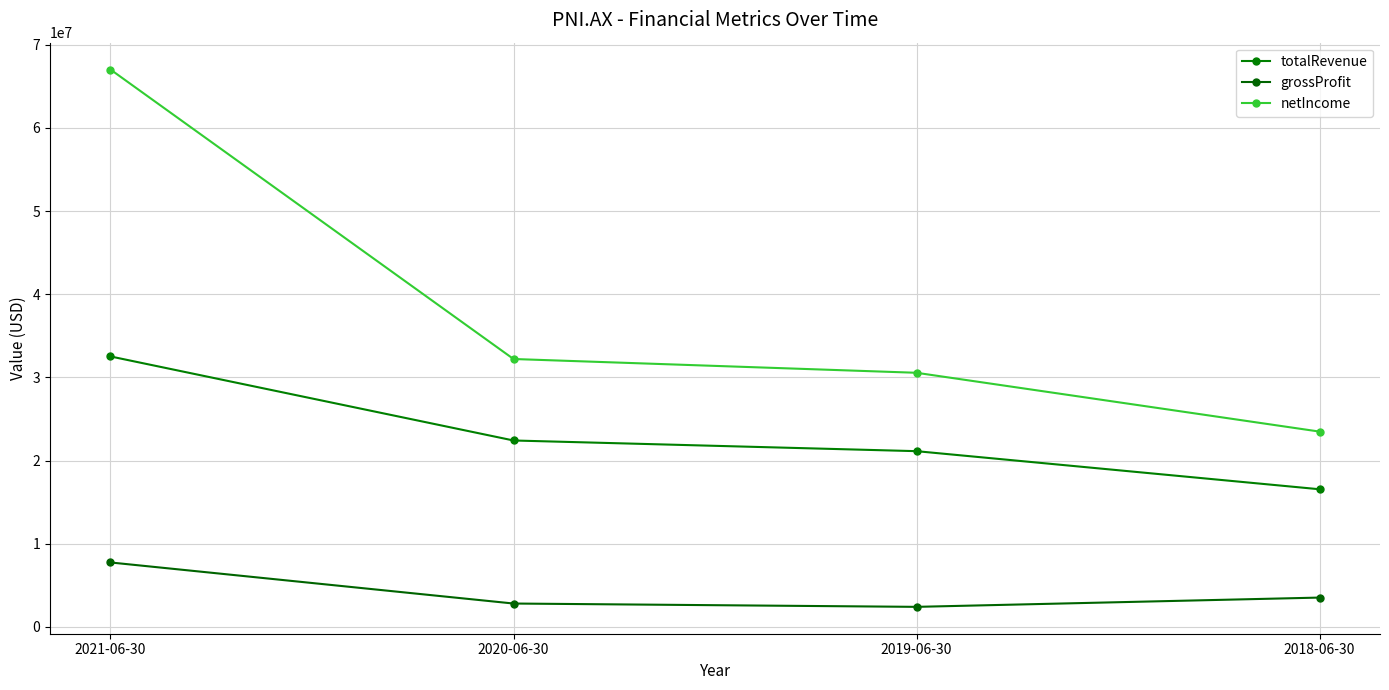

What is the spread (max minus min) of values at 2021-06-30?

59278000